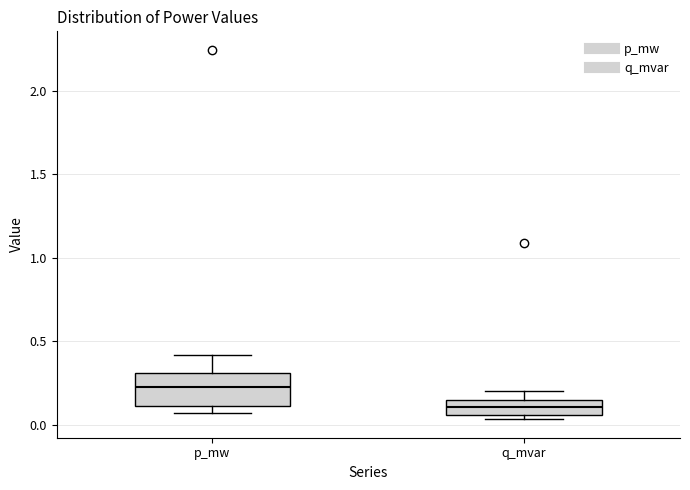

Reading left to right, read every box against the y-axis: the position of its median line, the range the box covers, and the ends of its whiskers. The values are not printed on the chart, so give them approximately, as read against the axis.

p_mw: median 0.20, box 0.10 to 0.30, whiskers 0.05 to 0.40
q_mvar: median 0.10, box 0.05 to 0.15, whiskers 0.05 (just below the box's lower edge) to 0.20